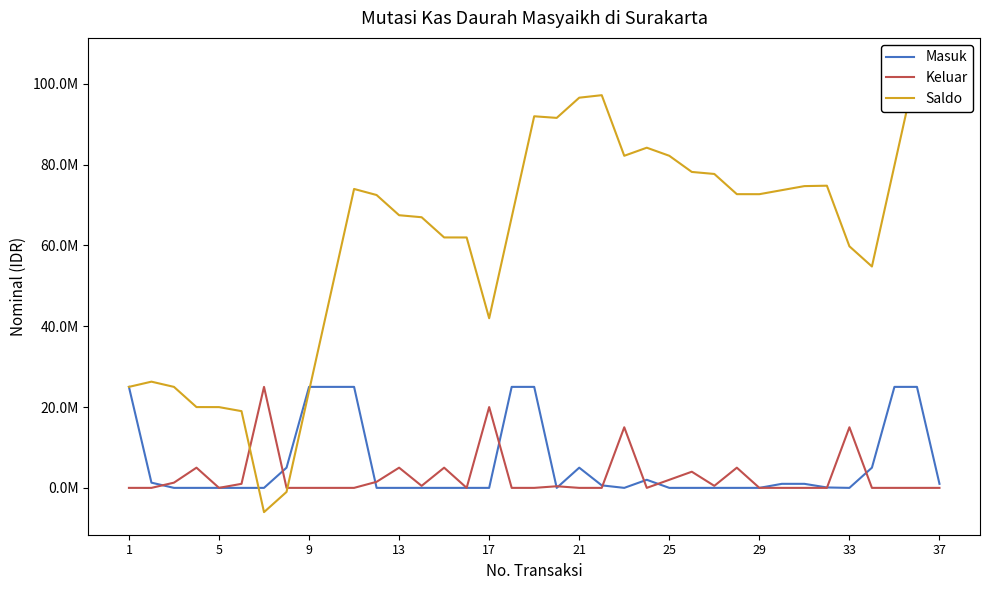

Which series has the widest spread of values?

Saldo